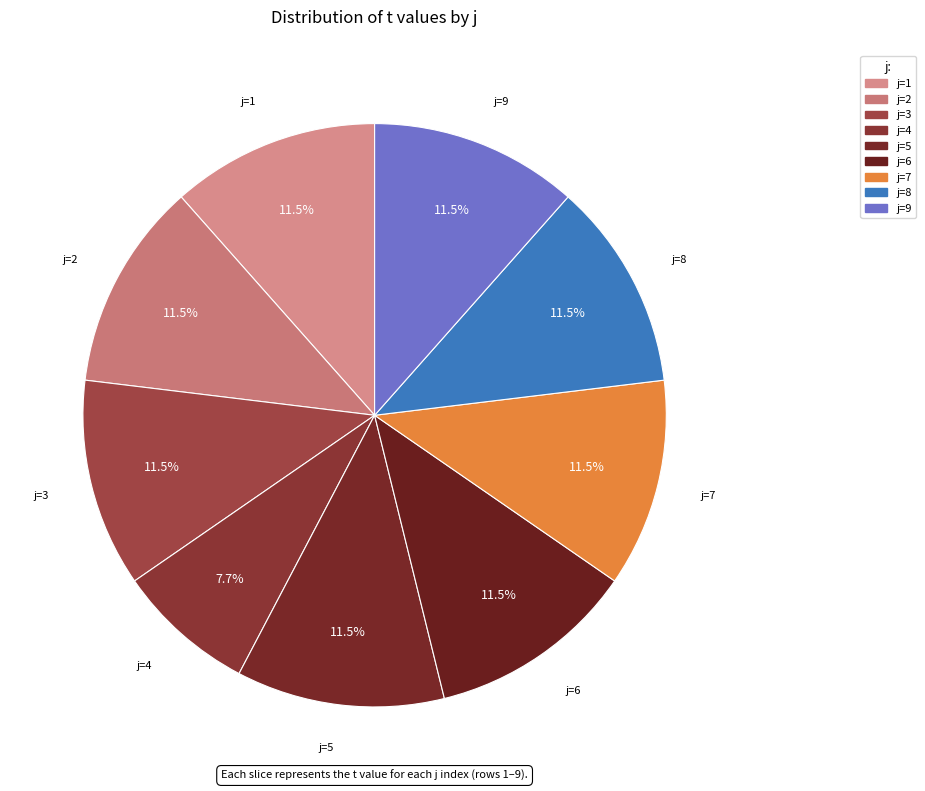

To the nearest percent, what is the average slice percentage?

11%